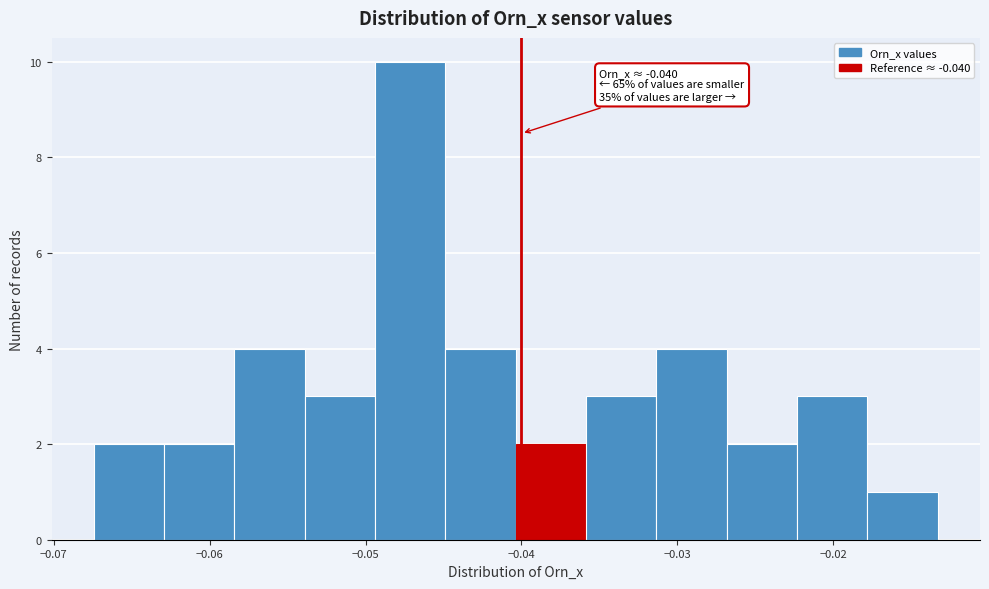

Which range on the x-axis has the tallest bar?

-0.049 to -0.045